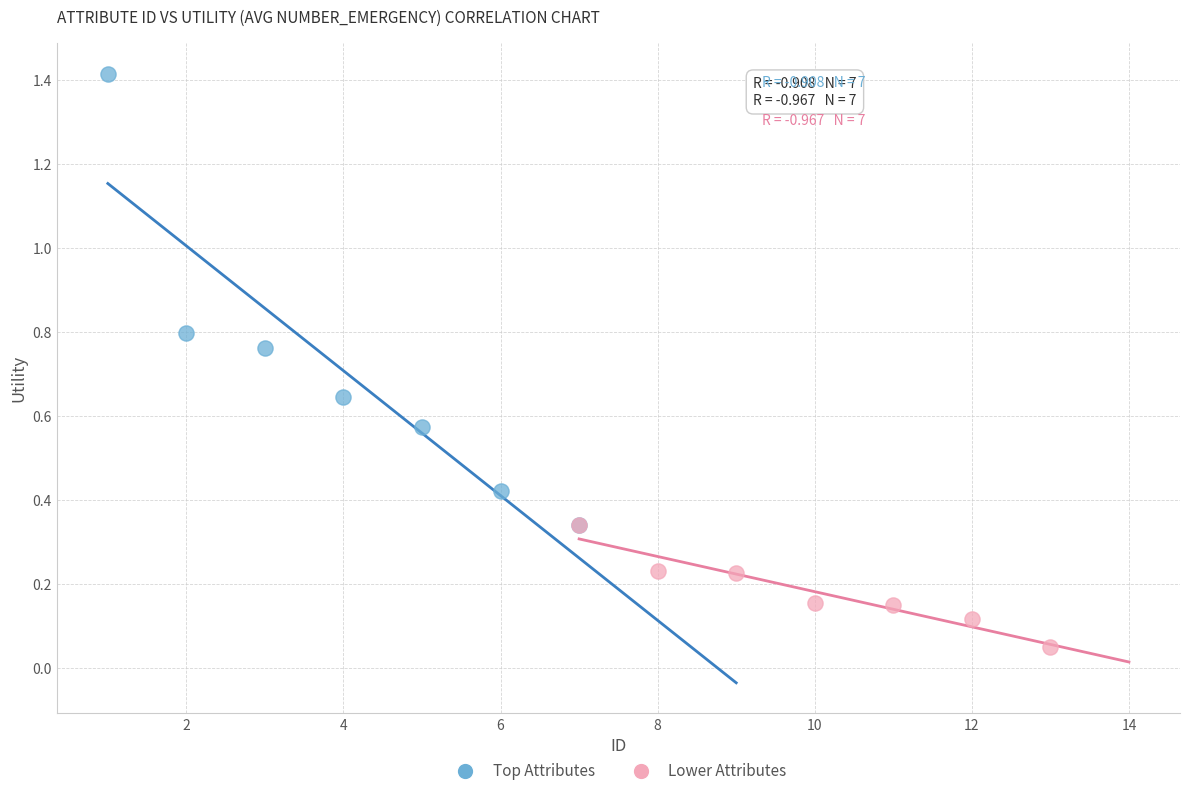

What are all the series names shown in the legend?

Top Attributes, Lower Attributes